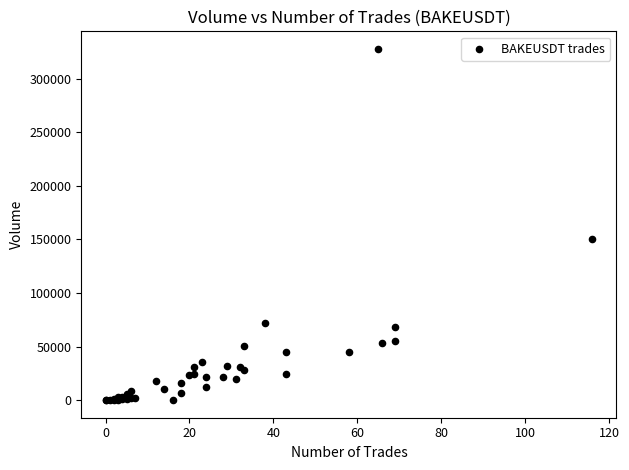

What Y value in the scatter plot is closest to 163870?

150196